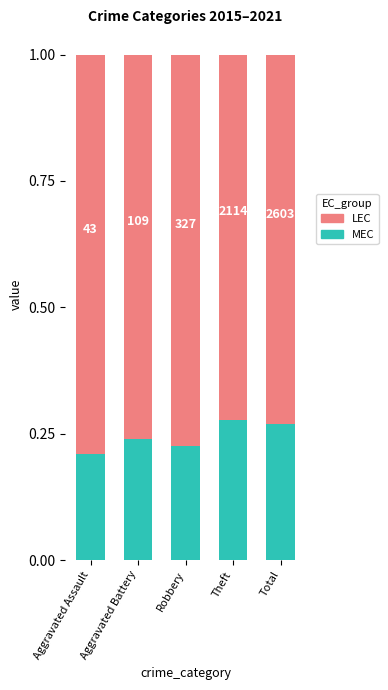

What are all the series names shown in the legend?

LEC, MEC